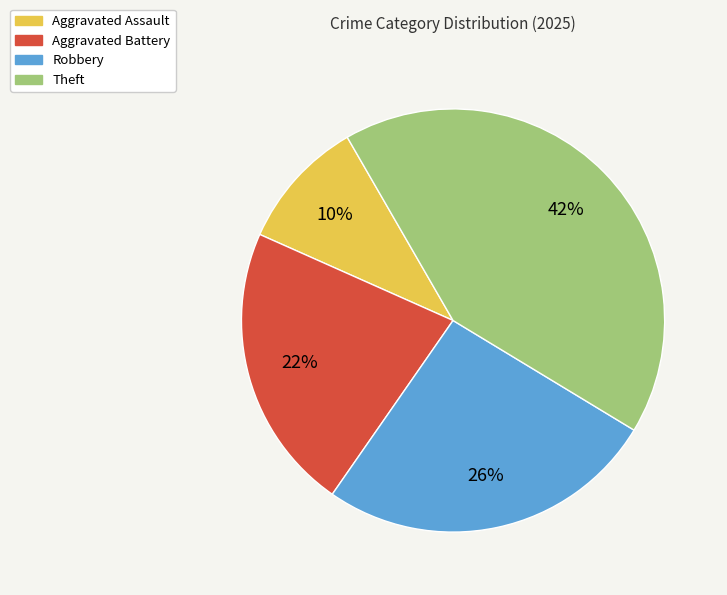

Is it true that Theft is 42% of the pie?

True